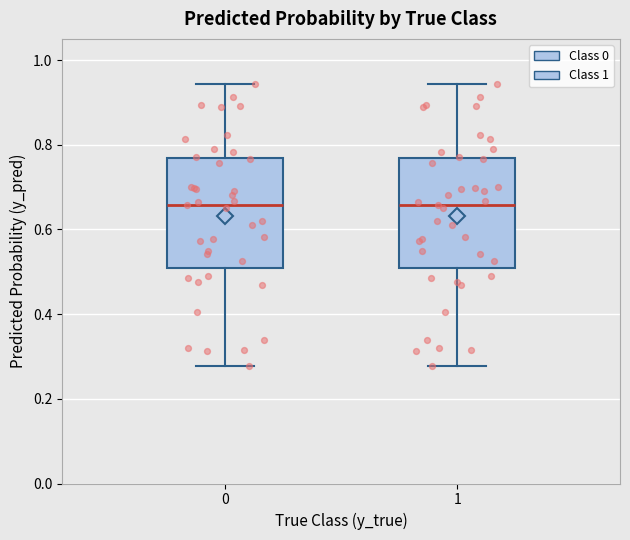

Reading left to right, read every box against the y-axis: the position of its median line, the range the box covers, and the ends of its whiskers. The values are not printed on the chart, so give them approximately, as read against the axis.

0: median 0.66, box 0.50 to 0.76, whiskers 0.28 to 0.94
1: median 0.66, box 0.50 to 0.76, whiskers 0.28 to 0.94